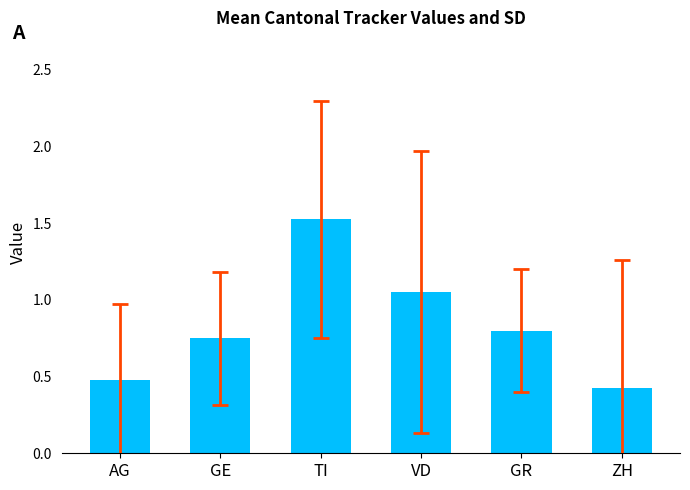

What position from the right is GR?

2